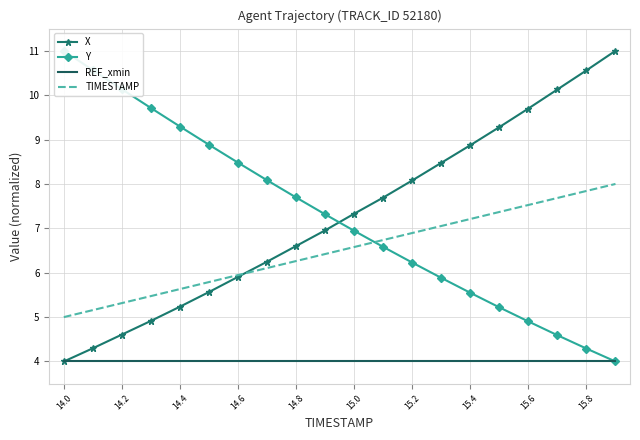

Which series ends up on top after the final intersection of TIMESTAMP and Y?

TIMESTAMP